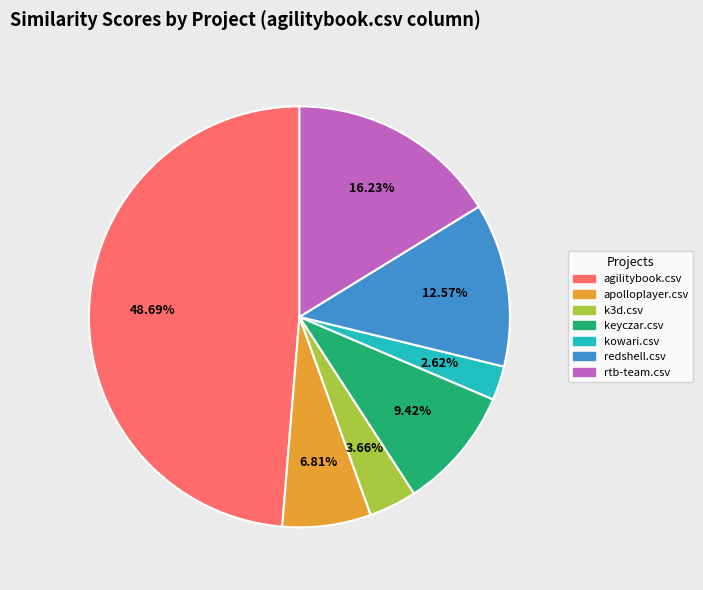

Count the number of slices in the pie.

7